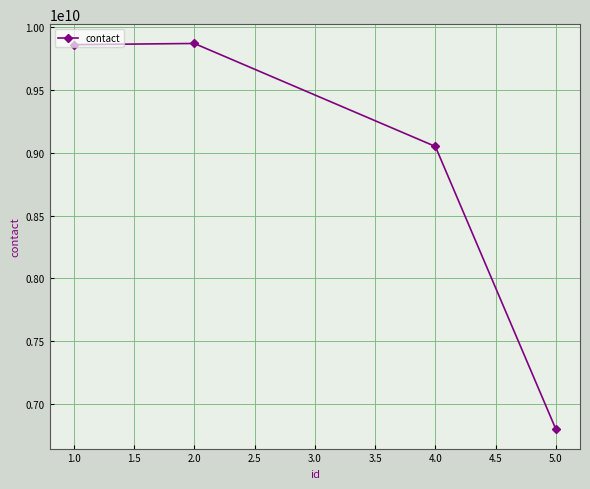

True or false: there are more than 2 points higher than both neighbors.

False